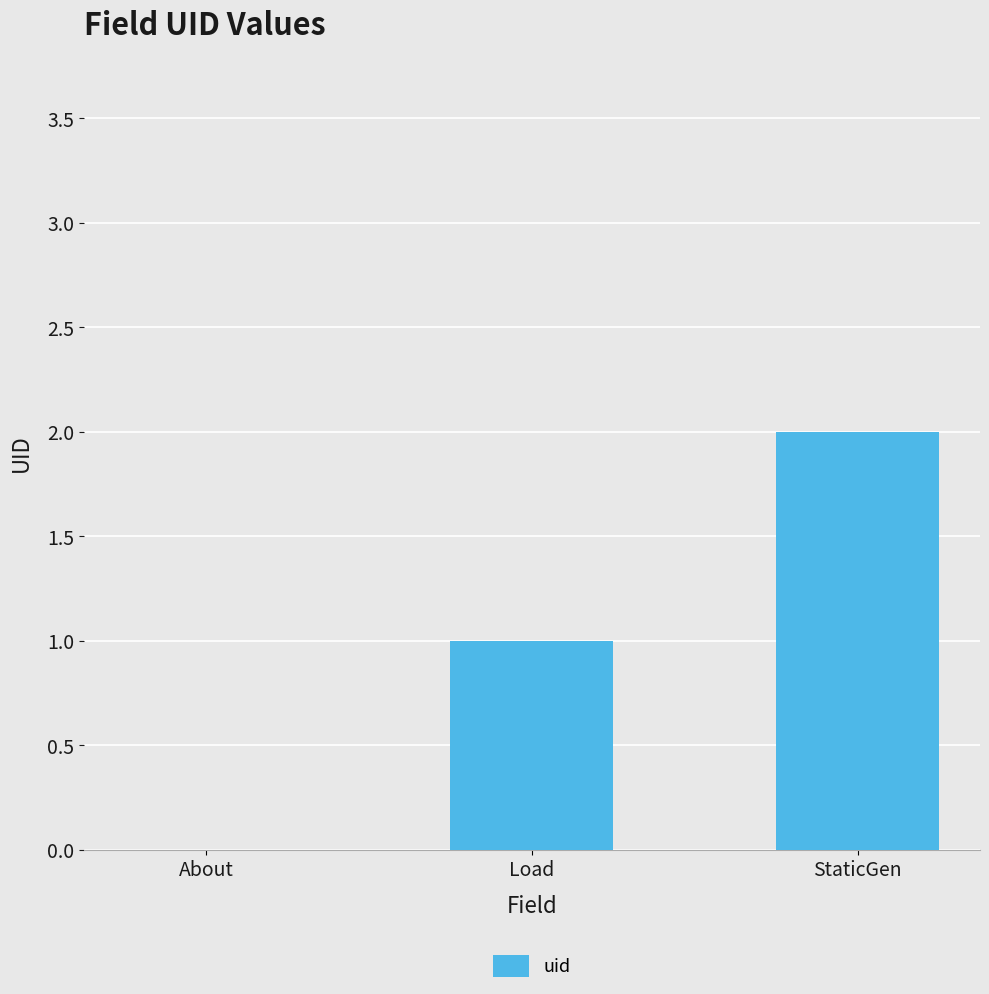

What is the difference between the values at StaticGen and Load?

1